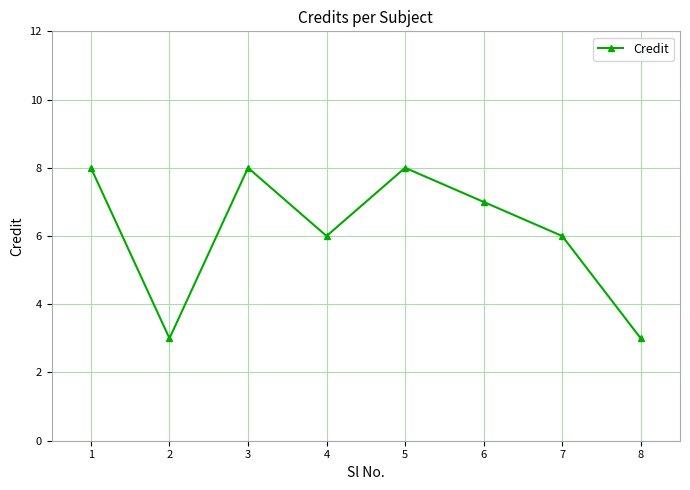

True or false: there are more than 1 points higher than both neighbors.

True